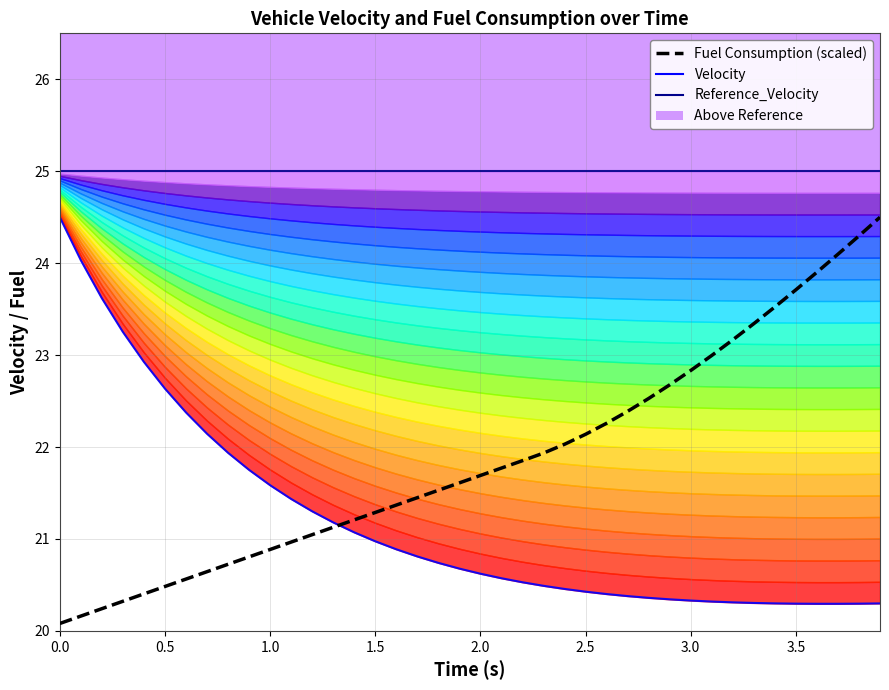

True or false: Reference_Velocity and Velocity intersect in this chart.

False